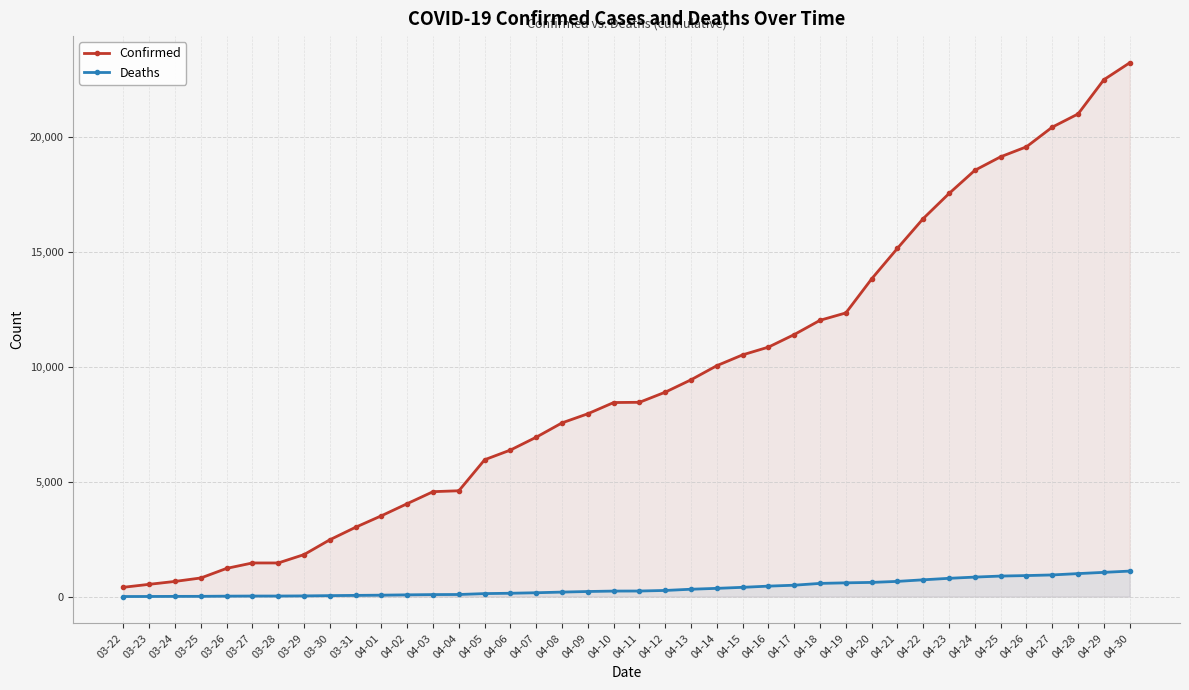

Reading right to left, extract all data points from this chart.

Confirmed: 23220	22485	20996	20423	19567	19133	18545	17537	16447	15153	13823	12341	12021	11400	10854	10517	10047	9433	8894	8453	8443	7955	7559	6936	6377	5955	4605	4566	4045	3518	3019	2474	1829	1465	1465	1229	812	662	536	407
Deaths: 1111	1056	1002	944	916	895	850	797	732	663	619	600	576	497	457	405	360	322	269	244	242	223	198	169	147	132	93	89	78	64	54	44	32	26	26	21	13	11	7	5